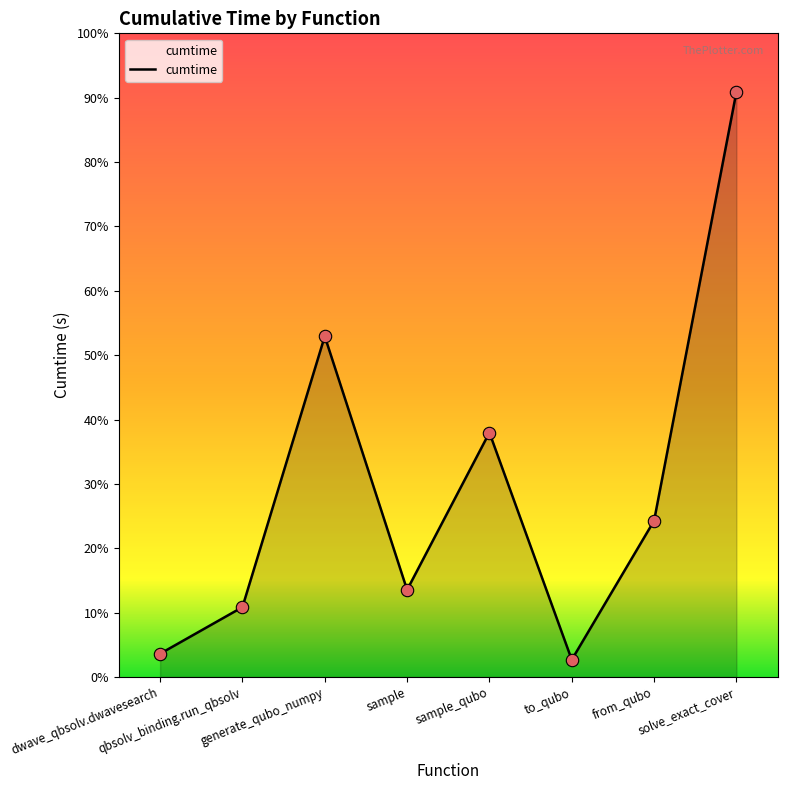

What is the ratio of the value at solve_exact_cover to the value at generate_qubo_numpy?

1.7